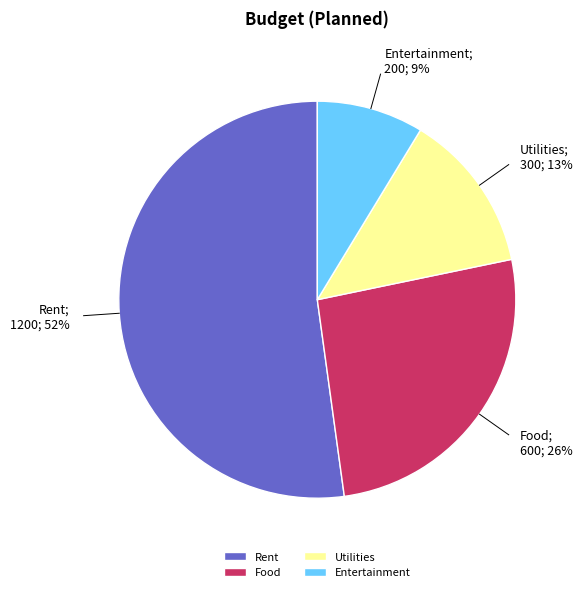

To the nearest percent, what portion does Entertainment represent?

9%